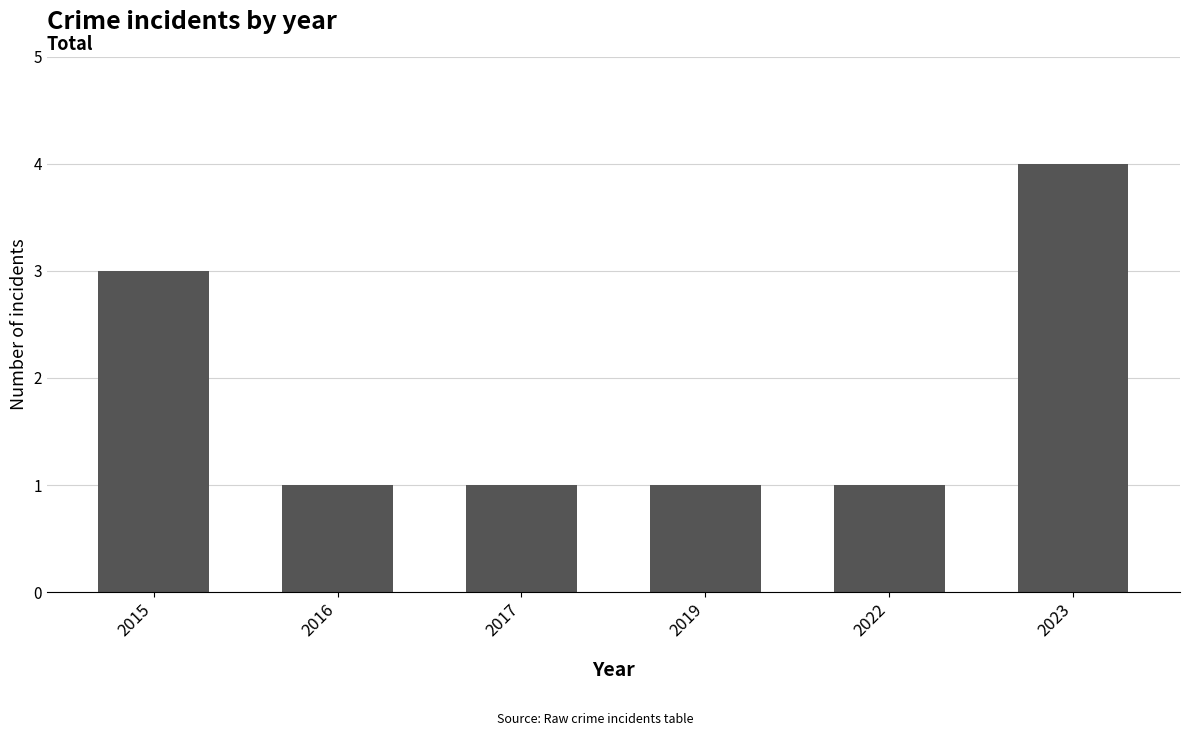

Reading left to right, list all the values displayed in this chart.

2015=3	2016=1	2017=1	2019=1	2022=1	2023=4